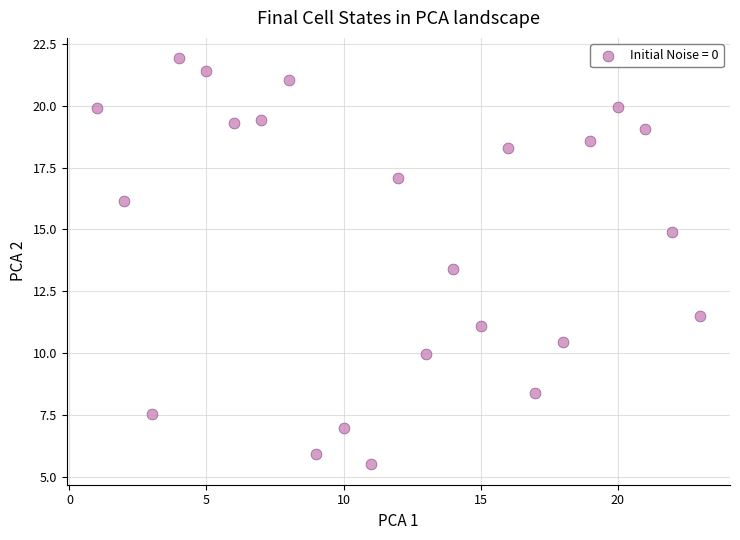

What Y value in the scatter plot is closest to 13?

13.4